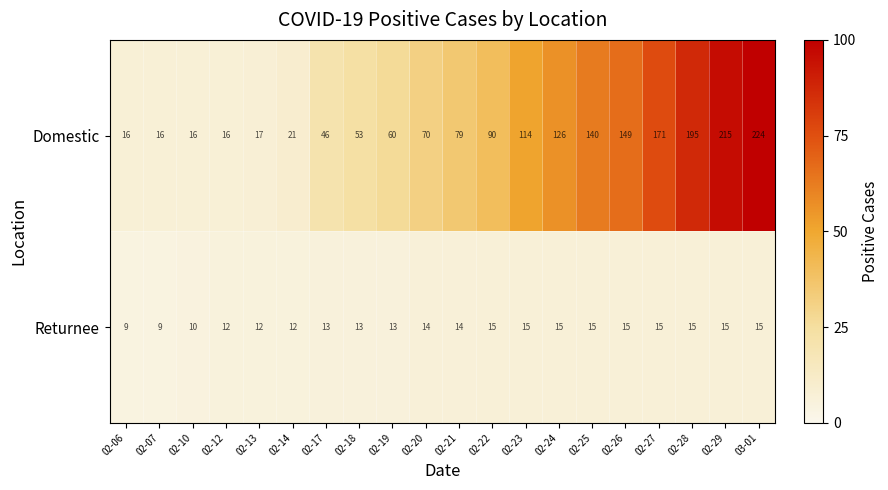

How many distinct data groups are displayed?

2